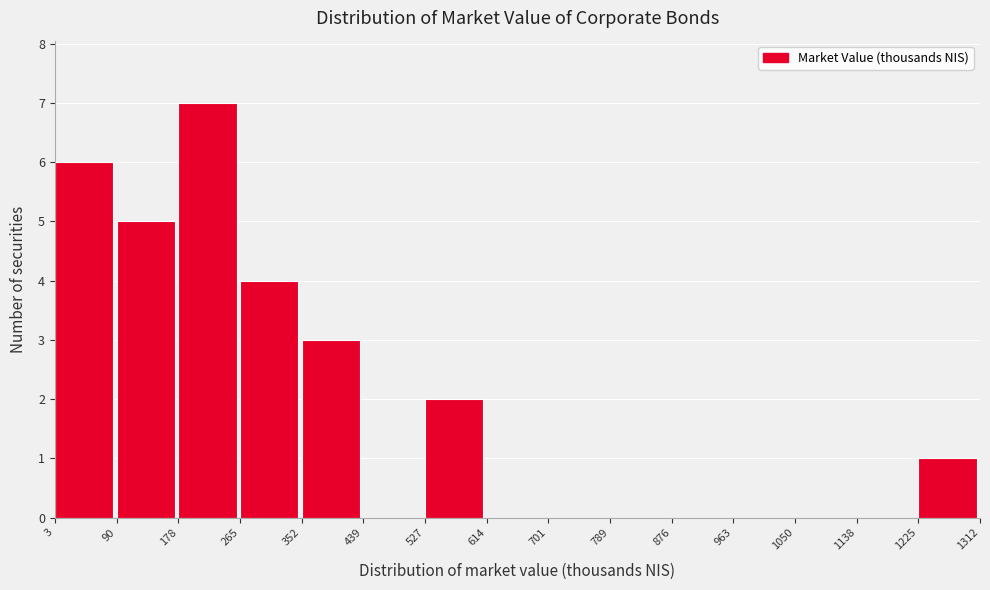

Reading left to right, transcribe this chart: for each bar, give the range it covers on the x-axis and its height. The values are not printed on the chart, so give them approximately, as read against the axis.

3 to 90: 6
90 to 178: 5
178 to 265: 7
265 to 352: 4
352 to 439: 3
439 to 527: 0
527 to 614: 2
614 to 701: 0
701 to 789: 0
789 to 876: 0
876 to 963: 0
963 to 1050: 0
1050 to 1138: 0
1138 to 1225: 0
1225 to 1312: 1